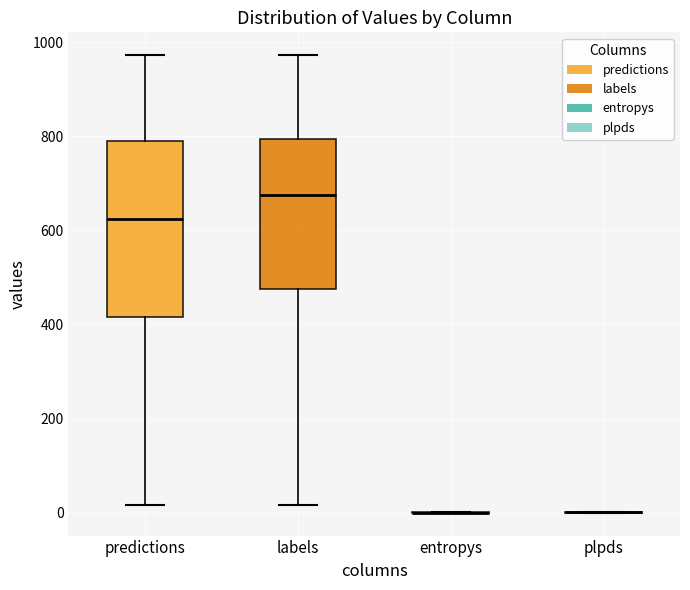

Reading left to right, read every box against the y-axis: the position of its median line, the range the box covers, and the ends of its whiskers. The values are not printed on the chart, so give them approximately, as read against the axis.

predictions: median 620, box 420 to 780, whiskers 20 to 980
labels: median 680, box 480 to 800, whiskers 20 to 980
entropys: box collapsed to a line at 0, whiskers 0 to 0
plpds: box collapsed to a line at 0, whiskers 0 to 0